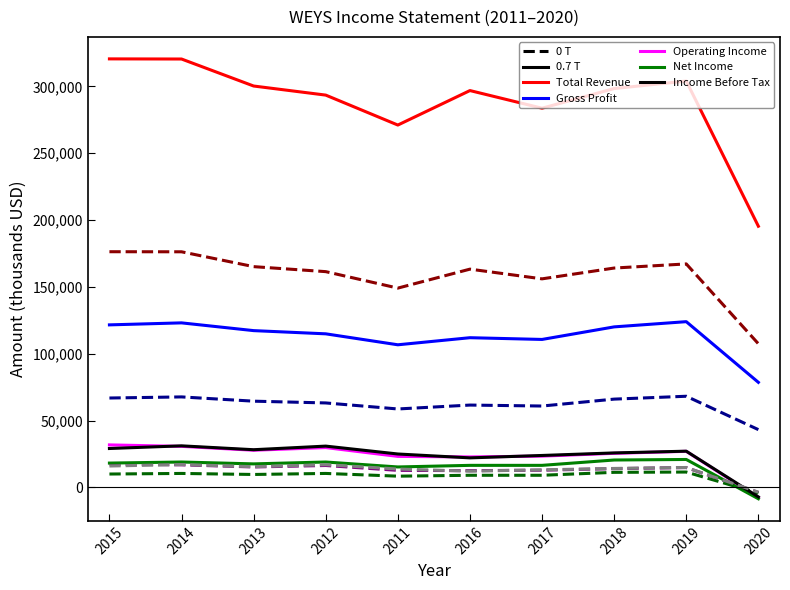

Does the chart display data point markers on the line(s)?

No